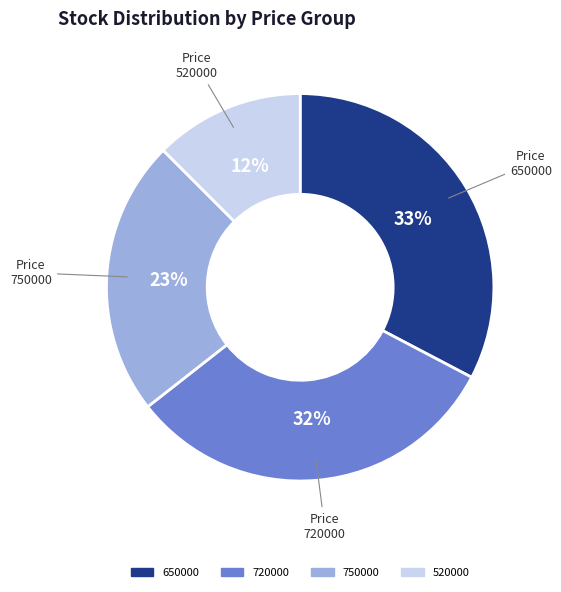

Does any single category account for the majority?

No